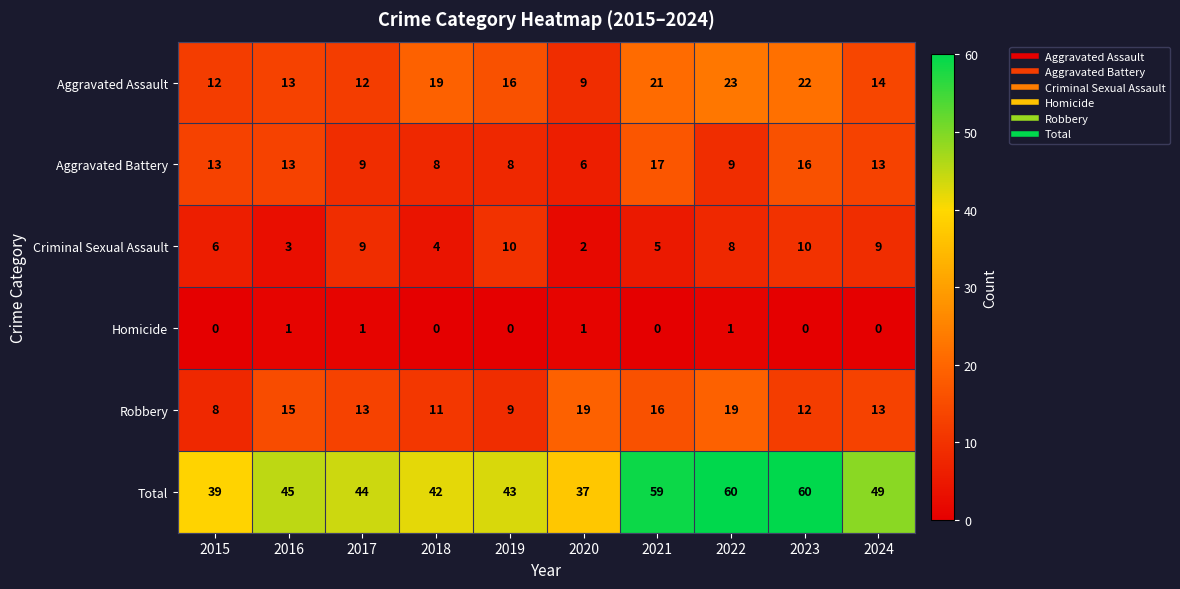

What is the maximum value shown in the chart?

60